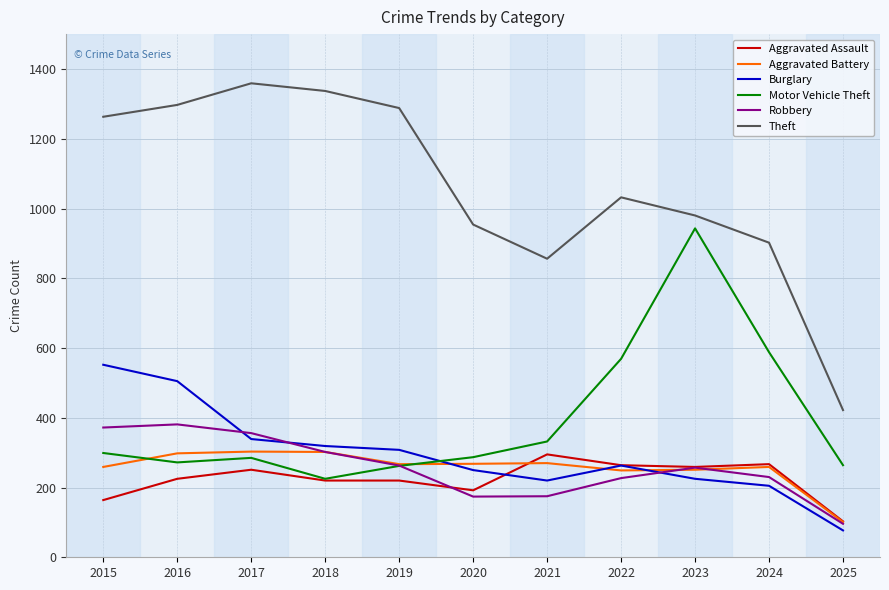

What is the sum of all Theft values?

11690